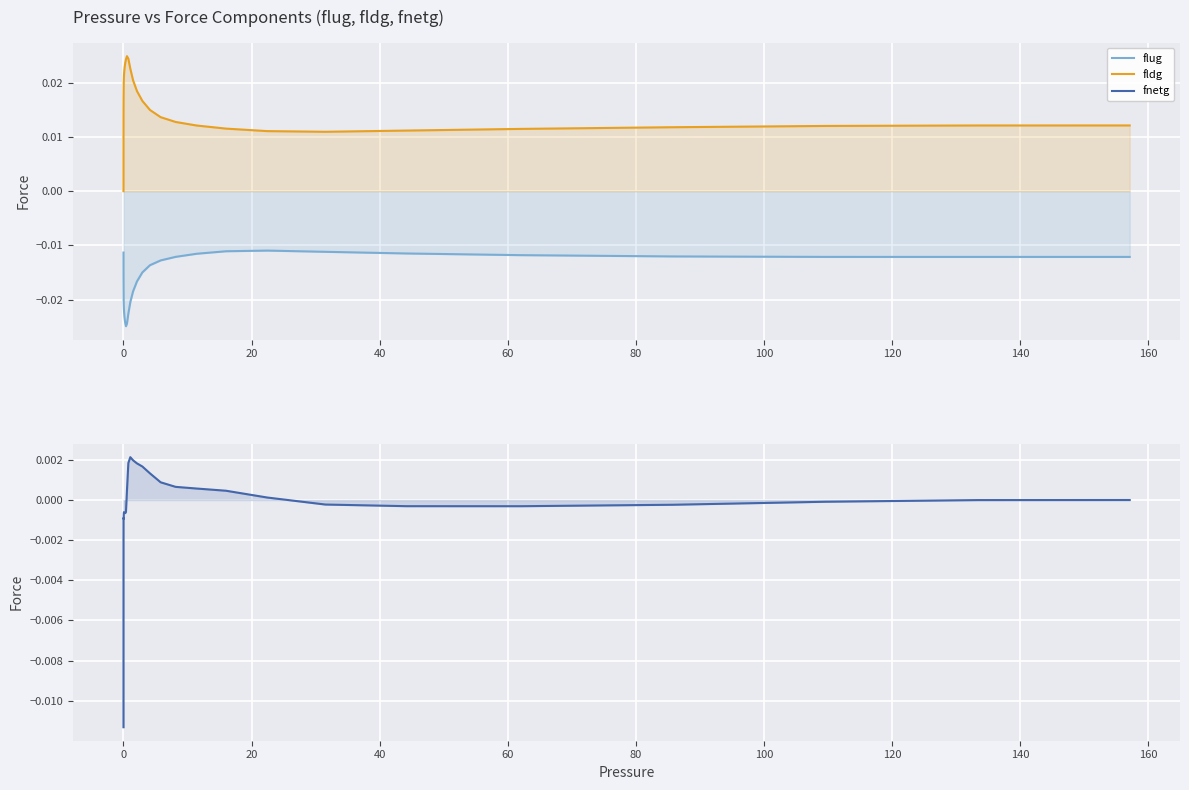

In flug, how many points are lower than both neighbors (excluding endpoints)?

1